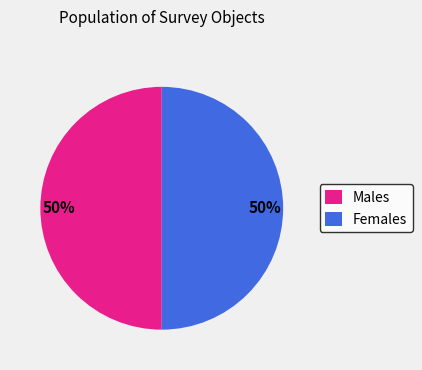

What percentage is the Females slice, to the nearest percent?

50%